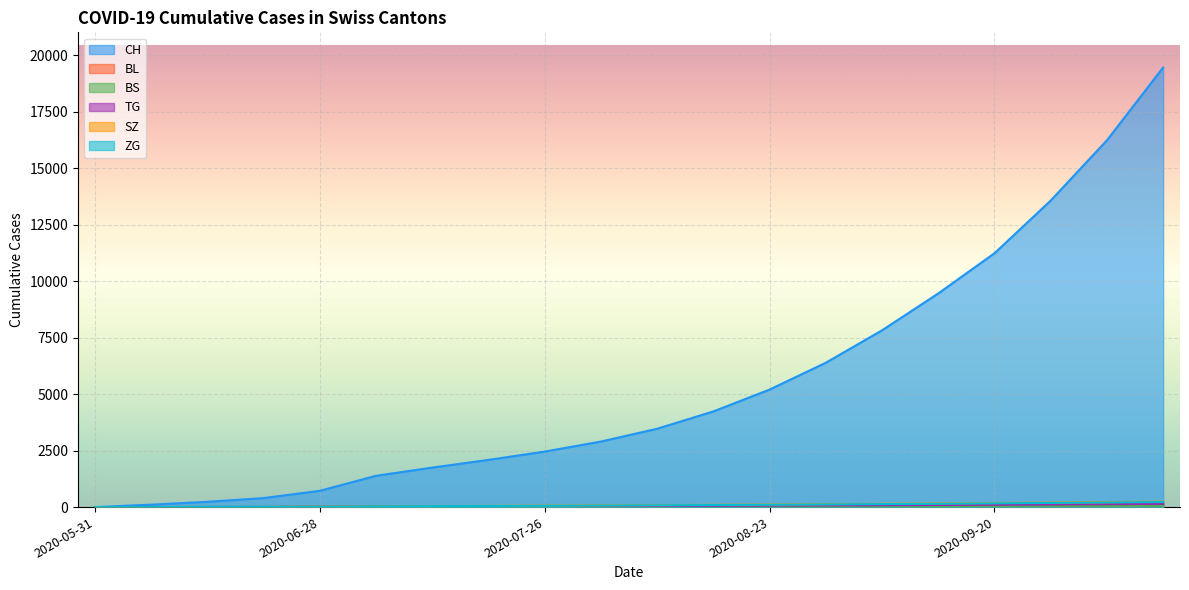

Reading left to right, transcribe all the data shown in this chart.

CH: 2020-05-31=0	2020-06-07=107	2020-06-14=234	2020-06-21=398	2020-06-28=720	2020-07-05=1385	2020-07-12=1748	2020-07-19=2089	2020-07-26=2456	2020-08-02=2901	2020-08-09=3467	2020-08-16=4234	2020-08-23=5201	2020-08-30=6389	2020-09-06=7823	2020-09-13=9456	2020-09-20=11234	2020-09-27=13567	2020-10-04=16234	2020-10-11=19456
BL: 2020-05-31=0	2020-06-07=3	2020-06-14=4	2020-06-21=7	2020-06-28=16	2020-07-05=27	2020-07-12=33	2020-07-19=38	2020-07-26=44	2020-08-02=51	2020-08-09=58	2020-08-16=66	2020-08-23=75	2020-08-30=85	2020-09-06=96	2020-09-13=108	2020-09-20=121	2020-09-27=135	2020-10-04=150	2020-10-11=166
BS: 2020-05-31=0	2020-06-07=4	2020-06-14=5	2020-06-21=7	2020-06-28=7	2020-07-05=12	2020-07-12=15	2020-07-19=18	2020-07-26=22	2020-08-02=26	2020-08-09=30	2020-08-16=34	2020-08-23=38	2020-08-30=43	2020-09-06=48	2020-09-13=53	2020-09-20=58	2020-09-27=63	2020-10-04=68	2020-10-11=73
TG: 2020-05-31=0	2020-06-07=0	2020-06-14=1	2020-06-21=2	2020-06-28=11	2020-07-05=21	2020-07-12=26	2020-07-19=31	2020-07-26=37	2020-08-02=43	2020-08-09=50	2020-08-16=57	2020-08-23=65	2020-08-30=73	2020-09-06=82	2020-09-13=92	2020-09-20=103	2020-09-27=115	2020-10-04=128	2020-10-11=142
SZ: 2020-05-31=0	2020-06-07=0	2020-06-14=1	2020-06-21=2	2020-06-28=16	2020-07-05=35	2020-07-12=44	2020-07-19=53	2020-07-26=63	2020-08-02=74	2020-08-09=86	2020-08-16=99	2020-08-23=113	2020-08-30=128	2020-09-06=144	2020-09-13=161	2020-09-20=179	2020-09-27=198	2020-10-04=218	2020-10-11=239
ZG: 2020-05-31=0	2020-06-07=0	2020-06-14=9	2020-06-21=13	2020-06-28=19	2020-07-05=33	2020-07-12=41	2020-07-19=49	2020-07-26=58	2020-08-02=68	2020-08-09=79	2020-08-16=91	2020-08-23=104	2020-08-30=118	2020-09-06=133	2020-09-13=149	2020-09-20=166	2020-09-27=184	2020-10-04=203	2020-10-11=223